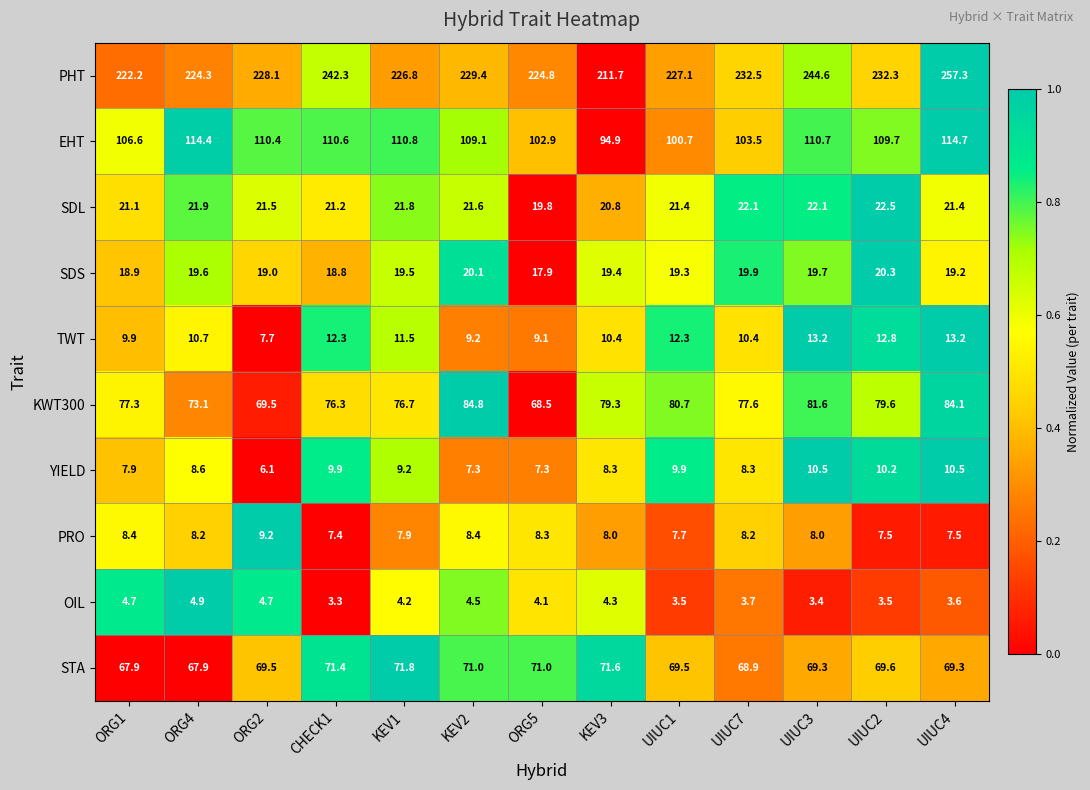

The TWT series shows 10.4 at KEV3. True or false?

True